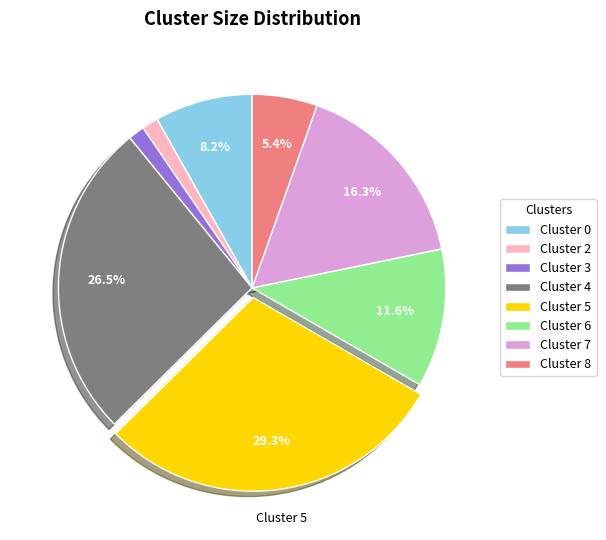

Does any single category account for the majority?

No